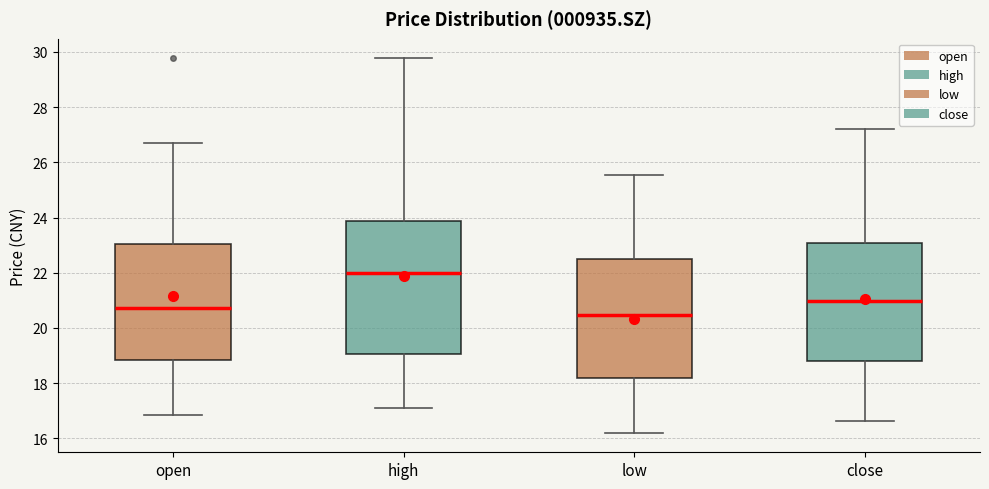

Which box has the highest median line?

high